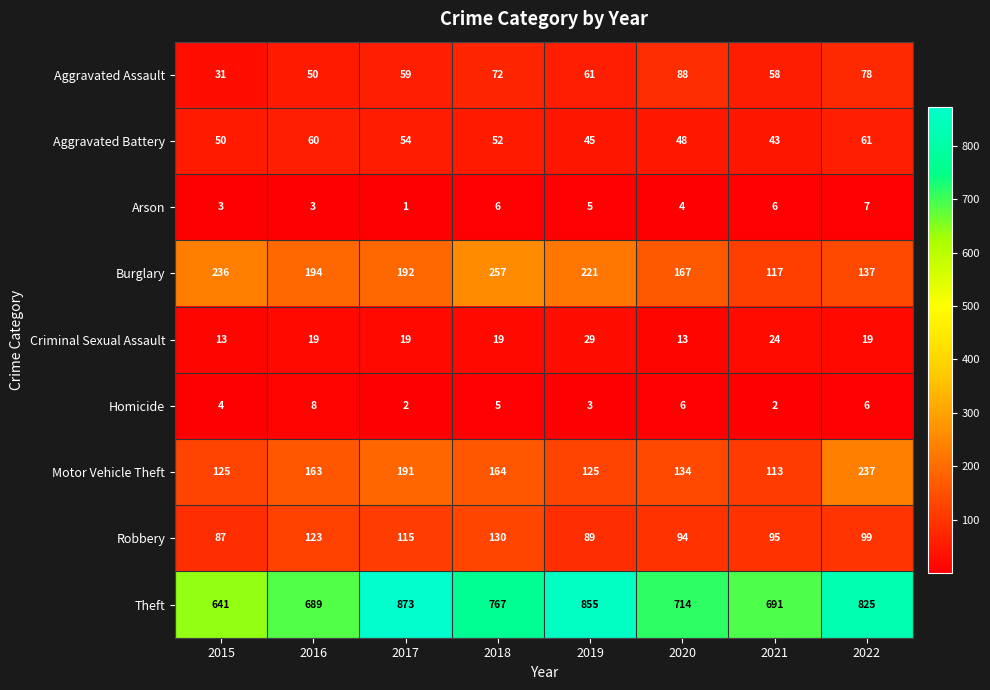

What is the difference between the maximum and second lowest values in the Burglary series?

120